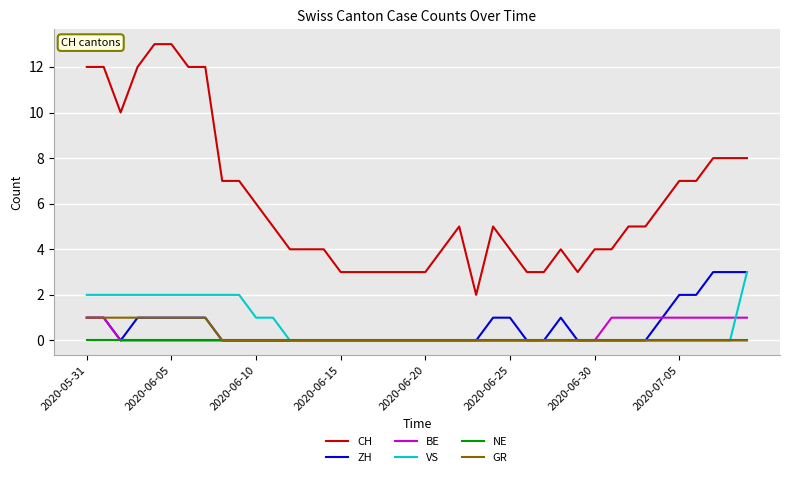

True or false: ZH and CH intersect in this chart.

False